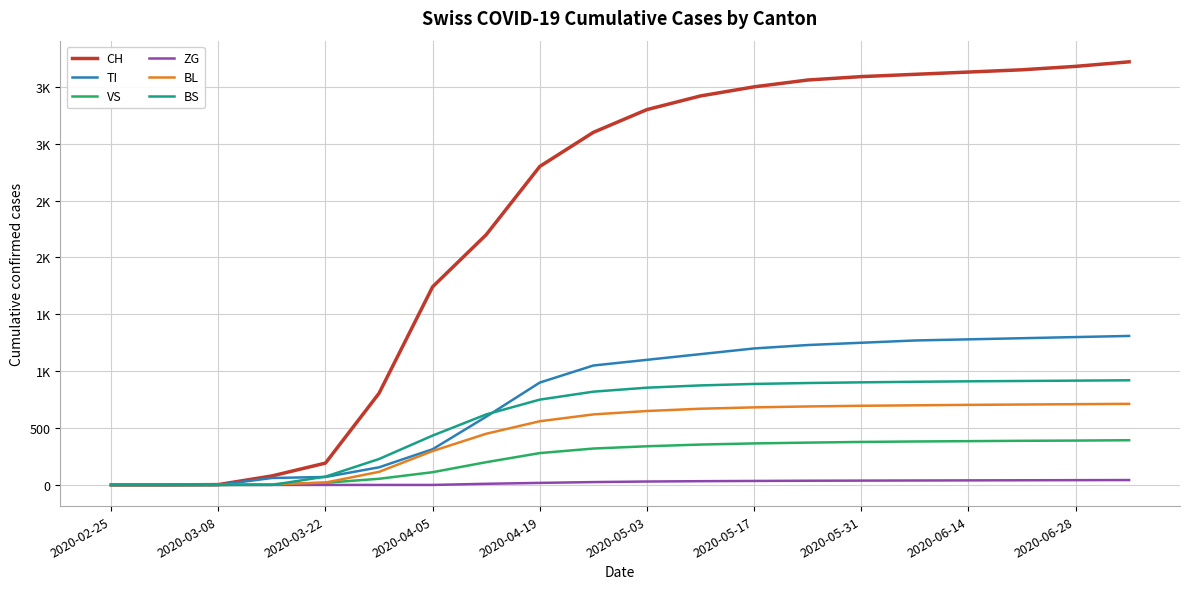

What is the difference between the maximum and minimum values in the TI series?

1310